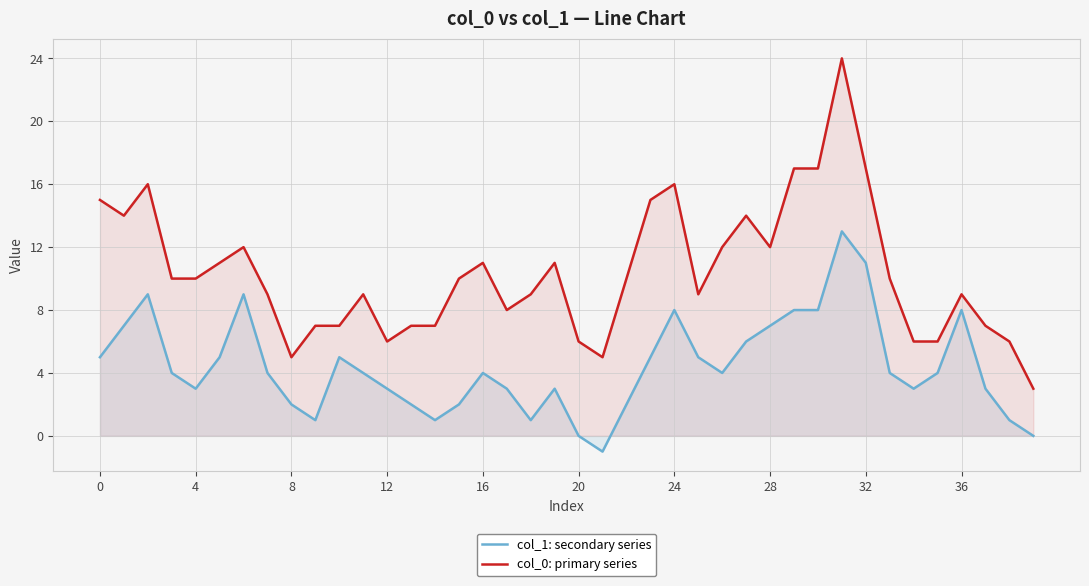

At which category does the chart reach its minimum across all series?

21